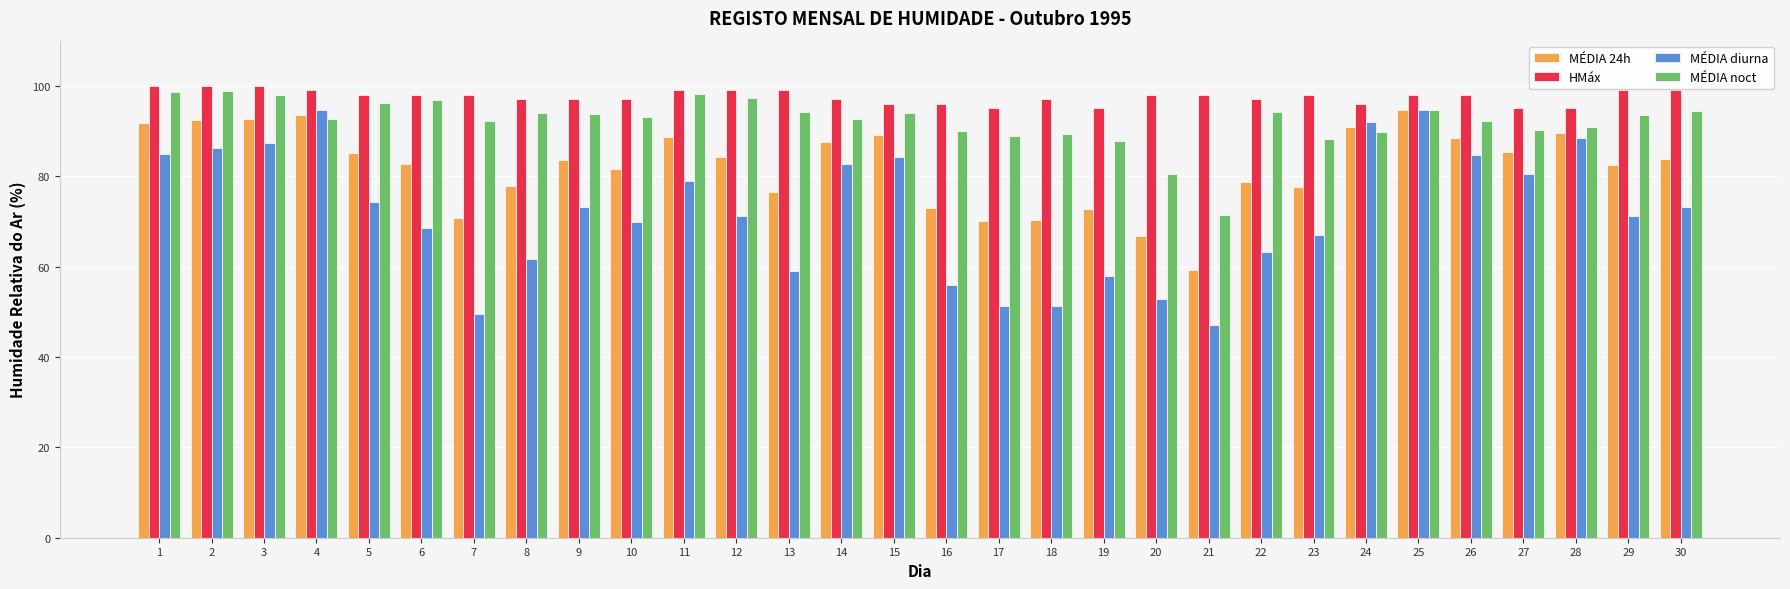

The MÉDIA 24h series shows 135.5 at 10. True or false?

False